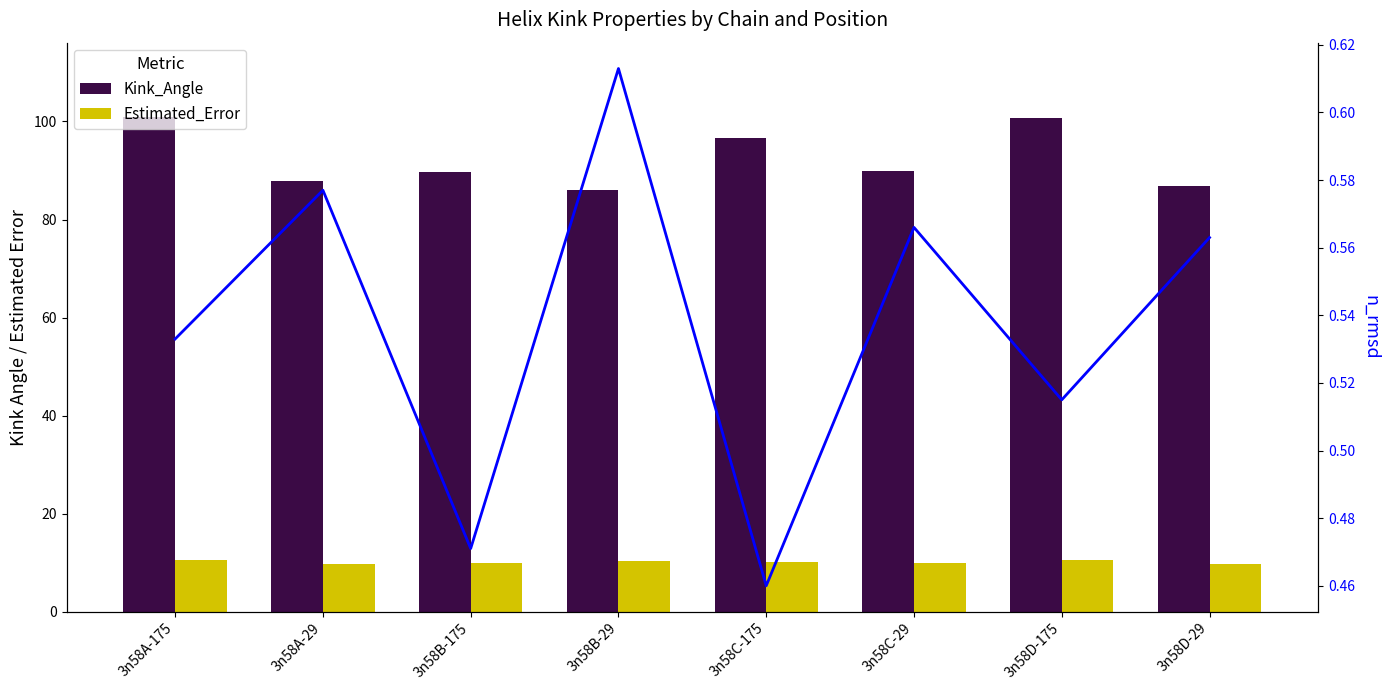

What is the total value across all series at 3n58D-175?

111.6